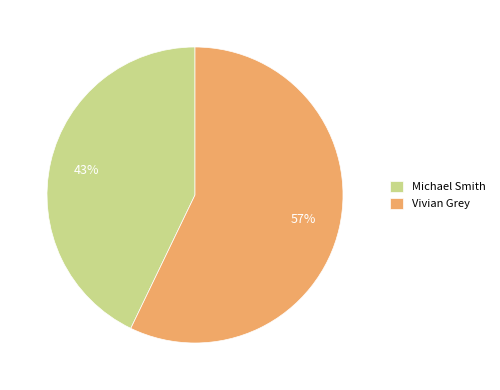

Is it true that Michael Smith is 36% of the pie?

False